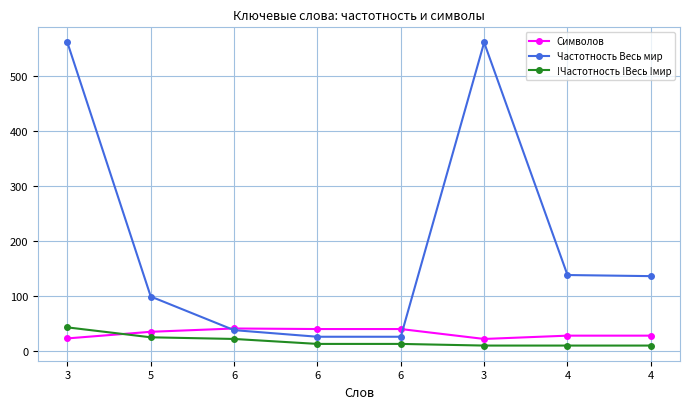

How many intersections are there between Символов and Частотность Весь мир?

2